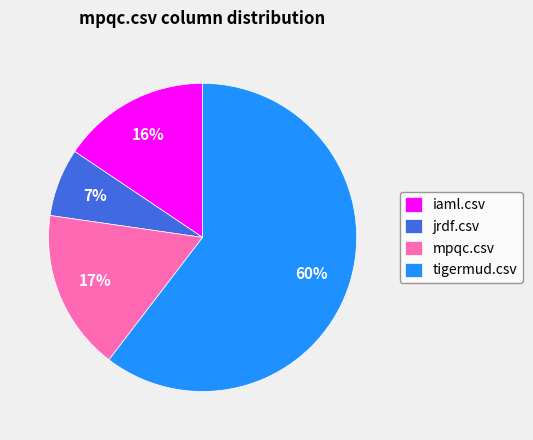

What percentage is the iaml.csv slice, to the nearest percent?

16%